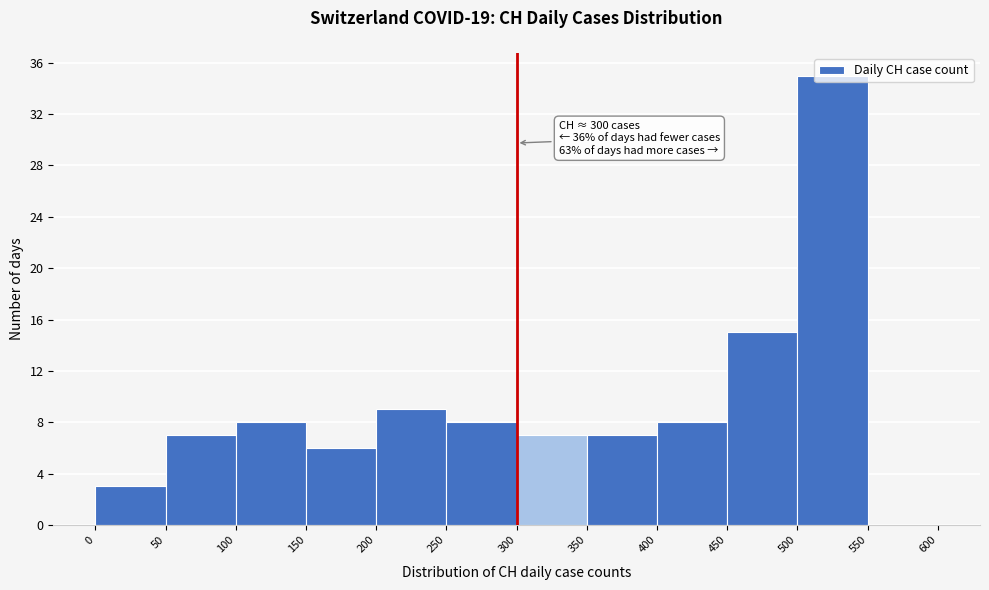

Over which range of the x-axis is the bar tallest?

500 to 550